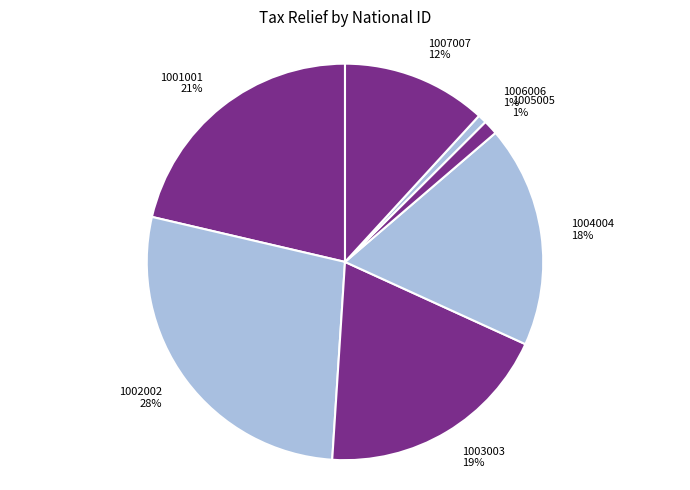

To the nearest percent, what is the difference between the largest and smallest slice percentages?

27%